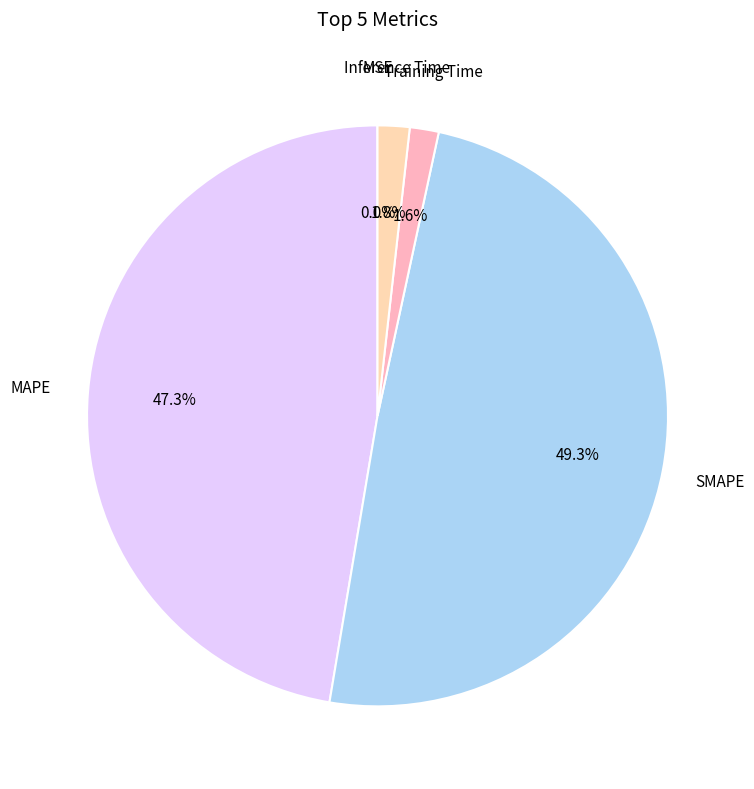

Is there any slice that represents more than half of the pie?

No